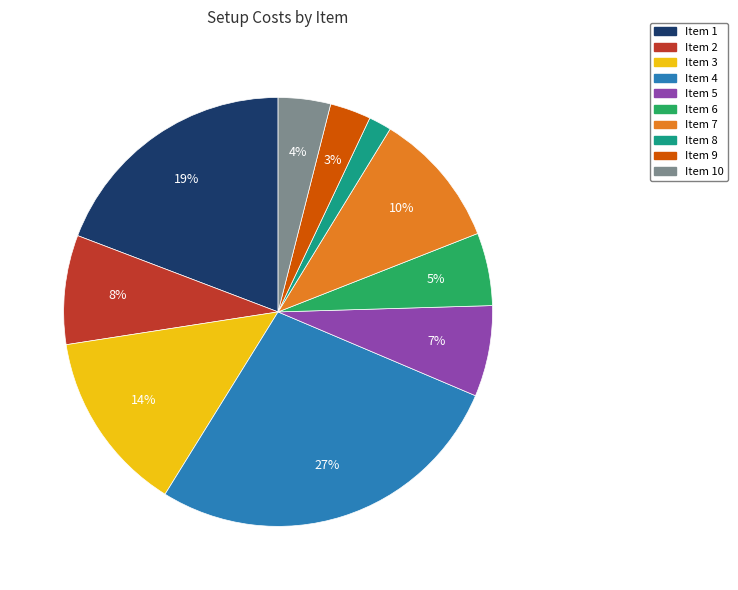

Rank the categories by value from highest to lowest.

Item 4, Item 1, Item 3, Item 7, Item 2, Item 5, Item 6, Item 10, Item 9, Item 8